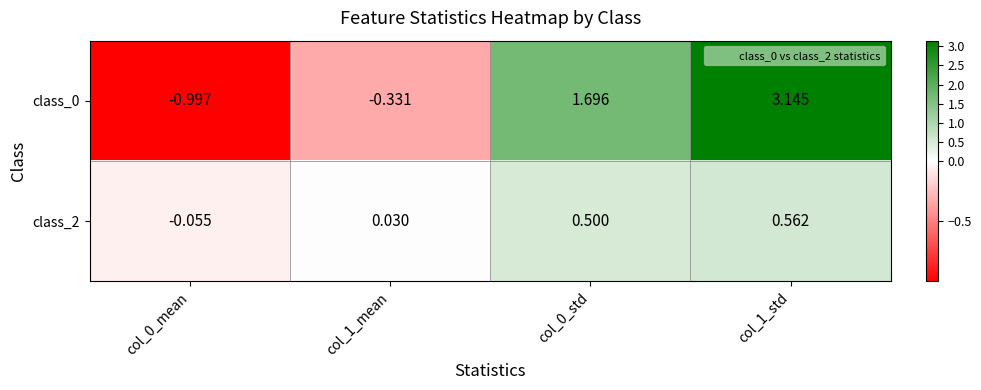

Is the value of class_2 at col_0_mean greater than the value of class_0 at col_0_std?

No